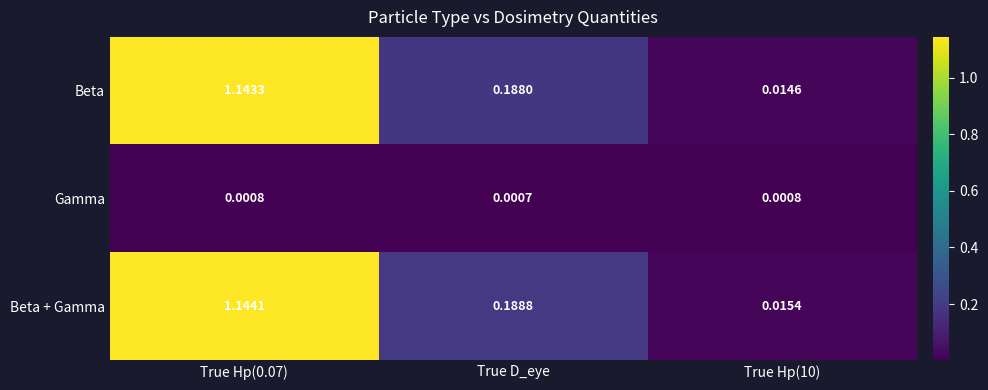

Which label corresponds to the largest value in the chart?

True Hp(0.07)